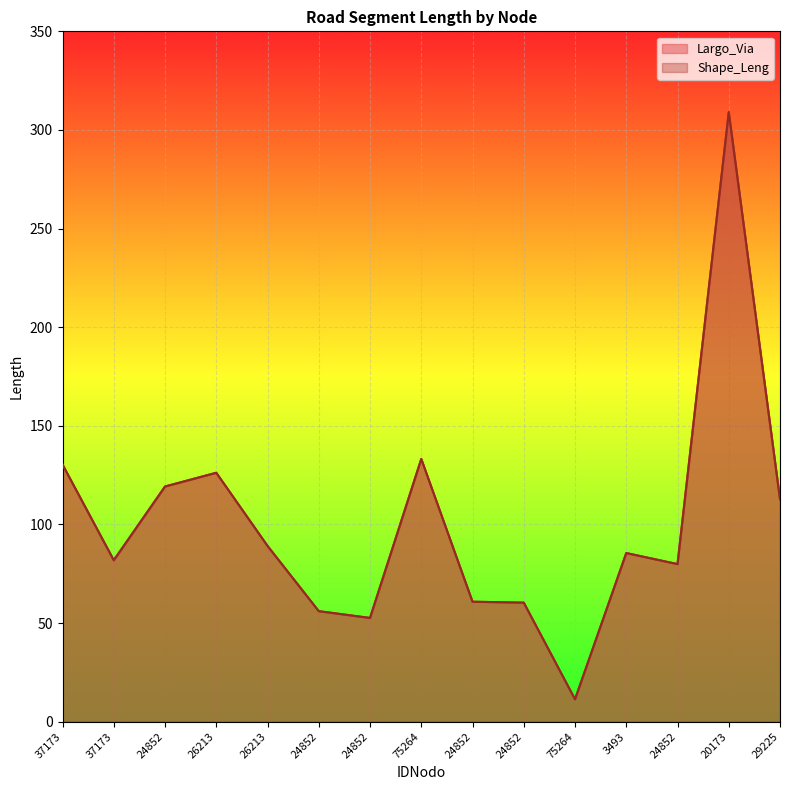

After their last crossing, which series has the higher values: Largo_Via or Shape_Leng?

Shape_Leng